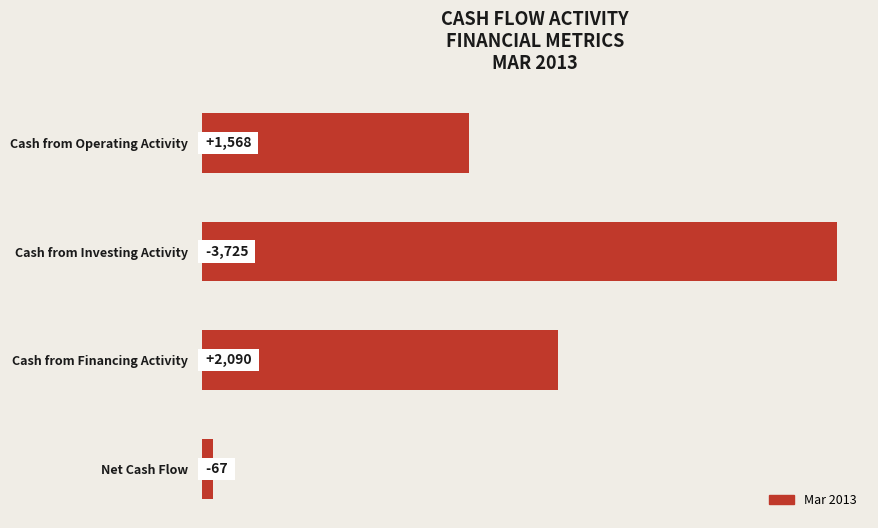

What is the smallest value displayed?

67